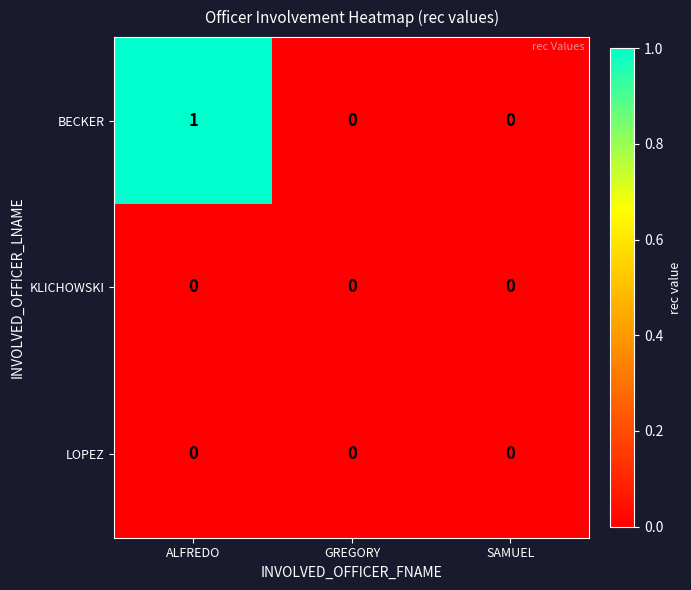

Which series has the largest range (max minus min)?

BECKER